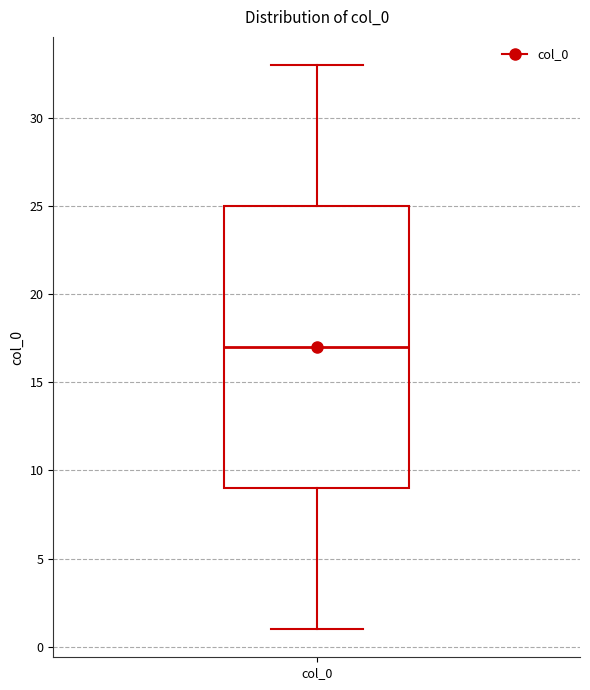

Read this box plot against the y-axis: the position of the median line, the range covered by the box, and the ends of both whiskers. The values are not printed on the chart, so give them approximately, as read against the axis.

median 17, box 9 to 25, whiskers 1 to 33